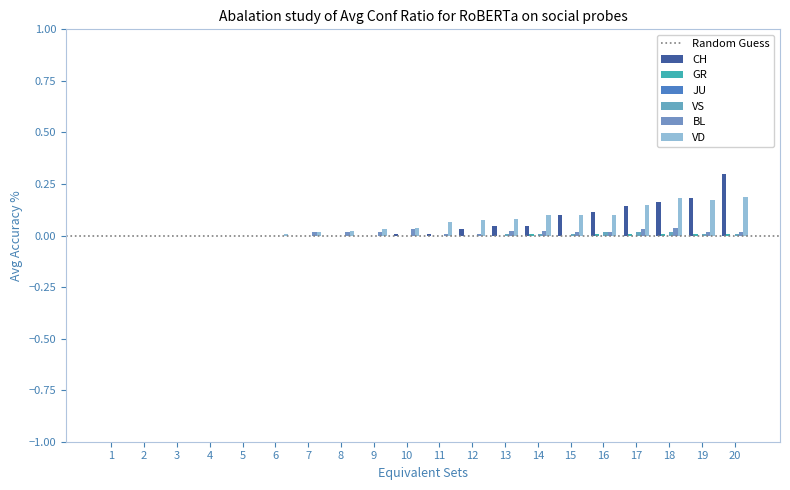

Are the bars grouped side by side (vs. stacked)?

Yes